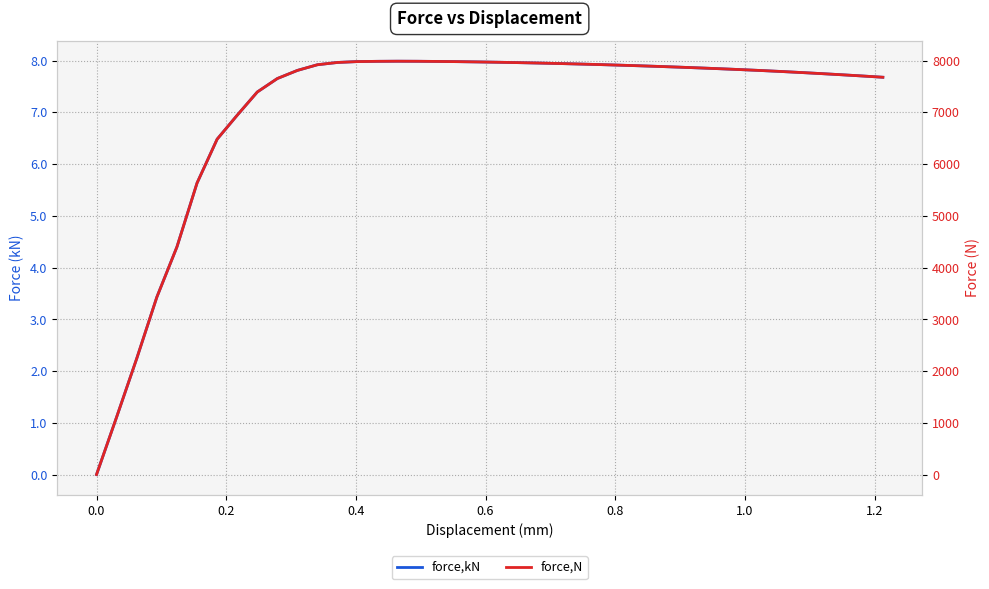

Does the chart display data point markers on the line(s)?

No